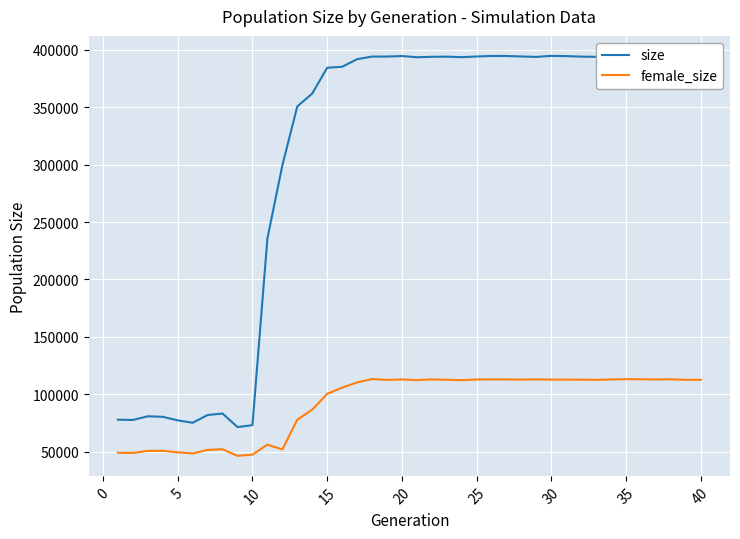

What is the difference between the maximum and minimum values in the female_size series?

66858